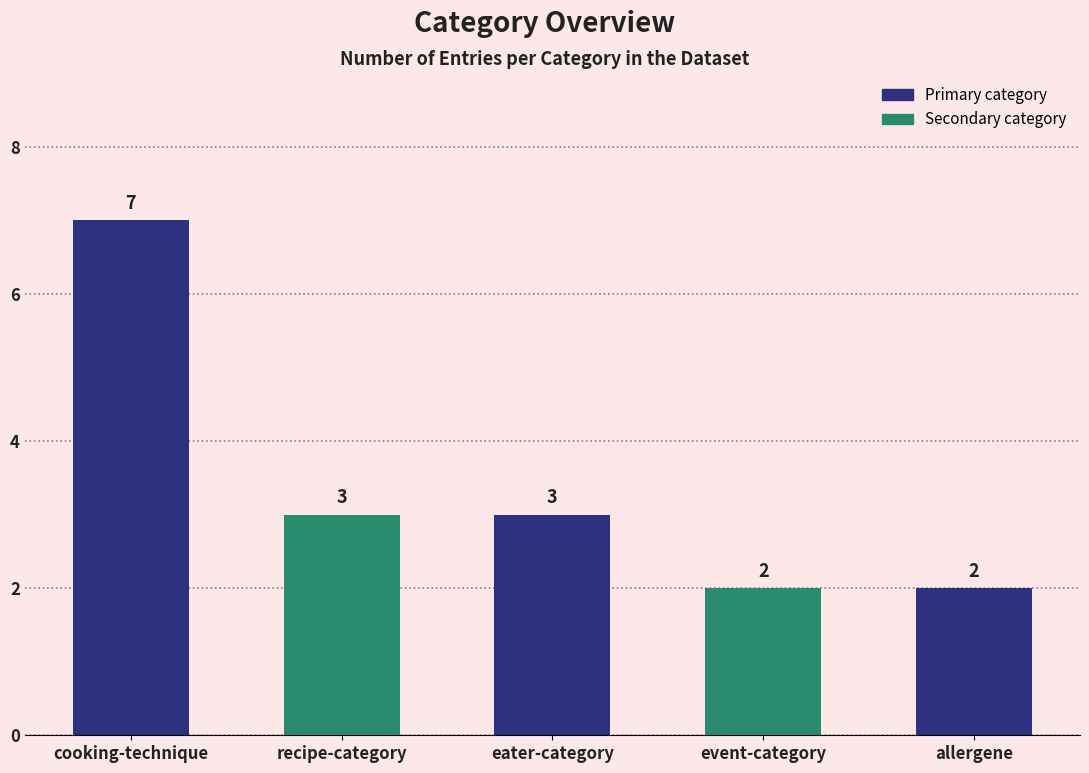

What position from the left is event-category?

4